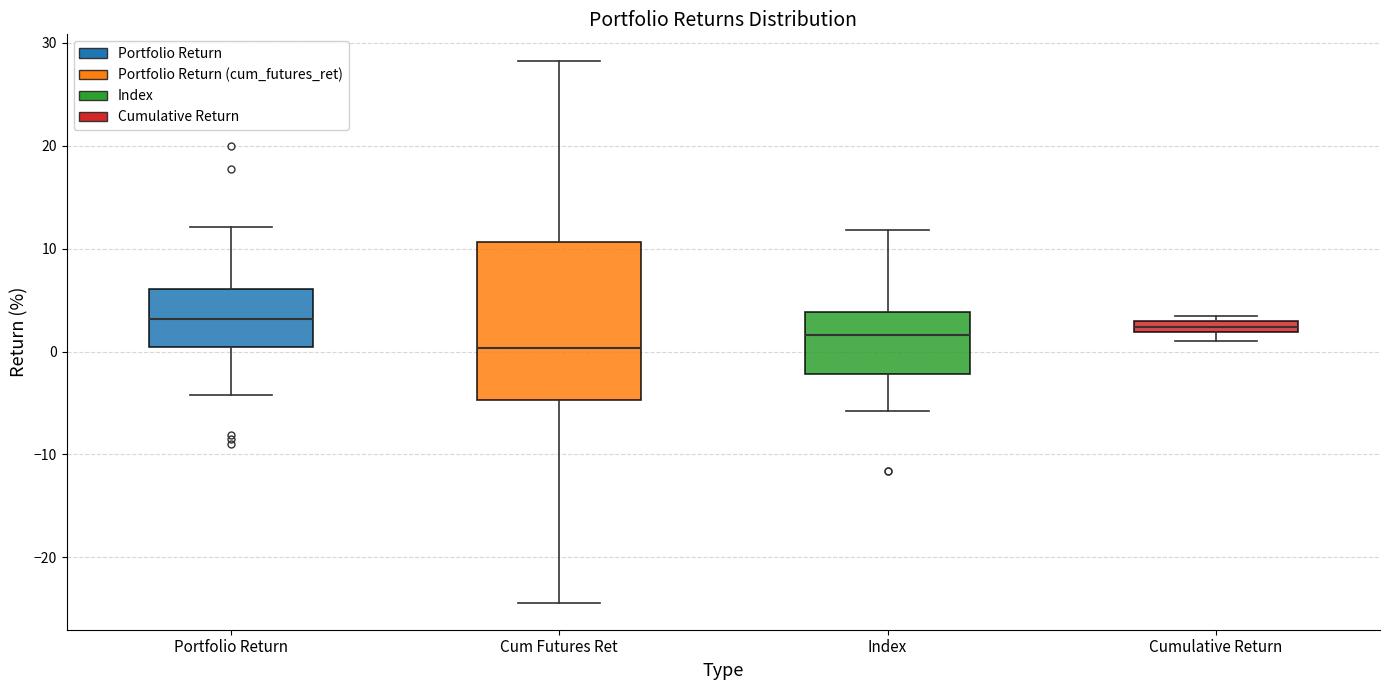

Where is the lower edge of the box for Index on the y-axis? The values are not printed on the chart, so give them approximately, as read against the axis.

-2